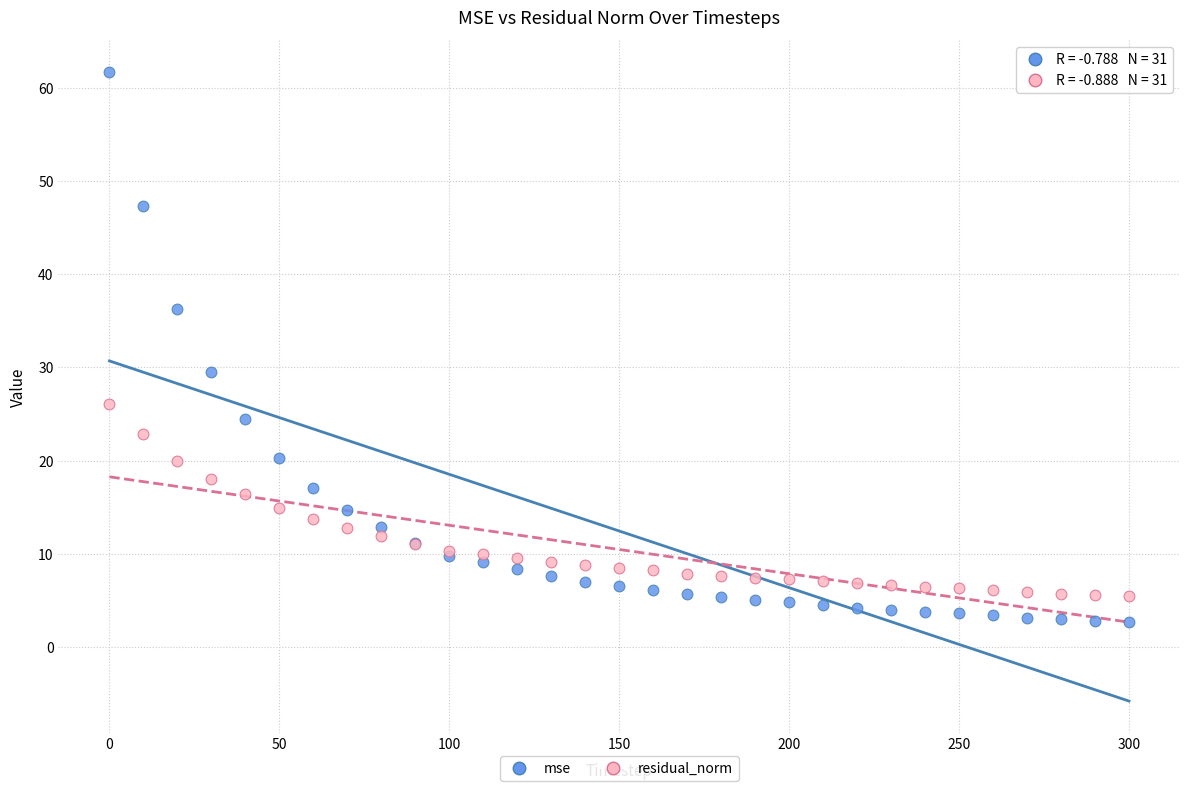

In the mse series, what Y value is closest to 32?

29.5